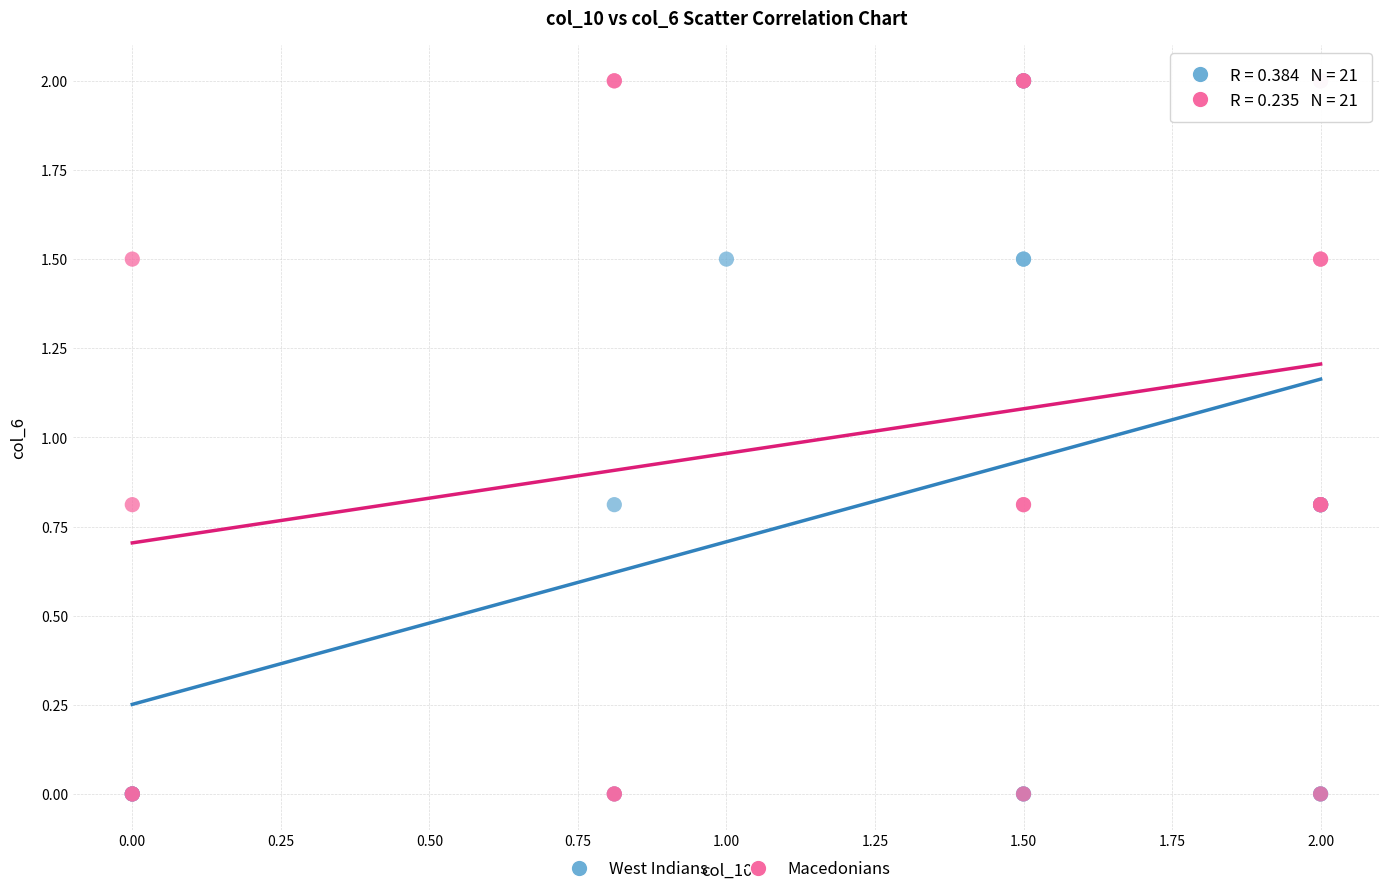

What are all the series names shown in the legend?

West Indians, Macedonians